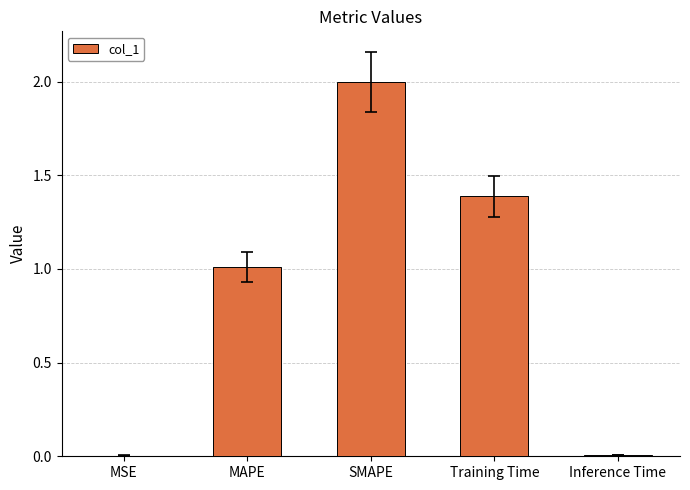

Are the bars horizontal?

No